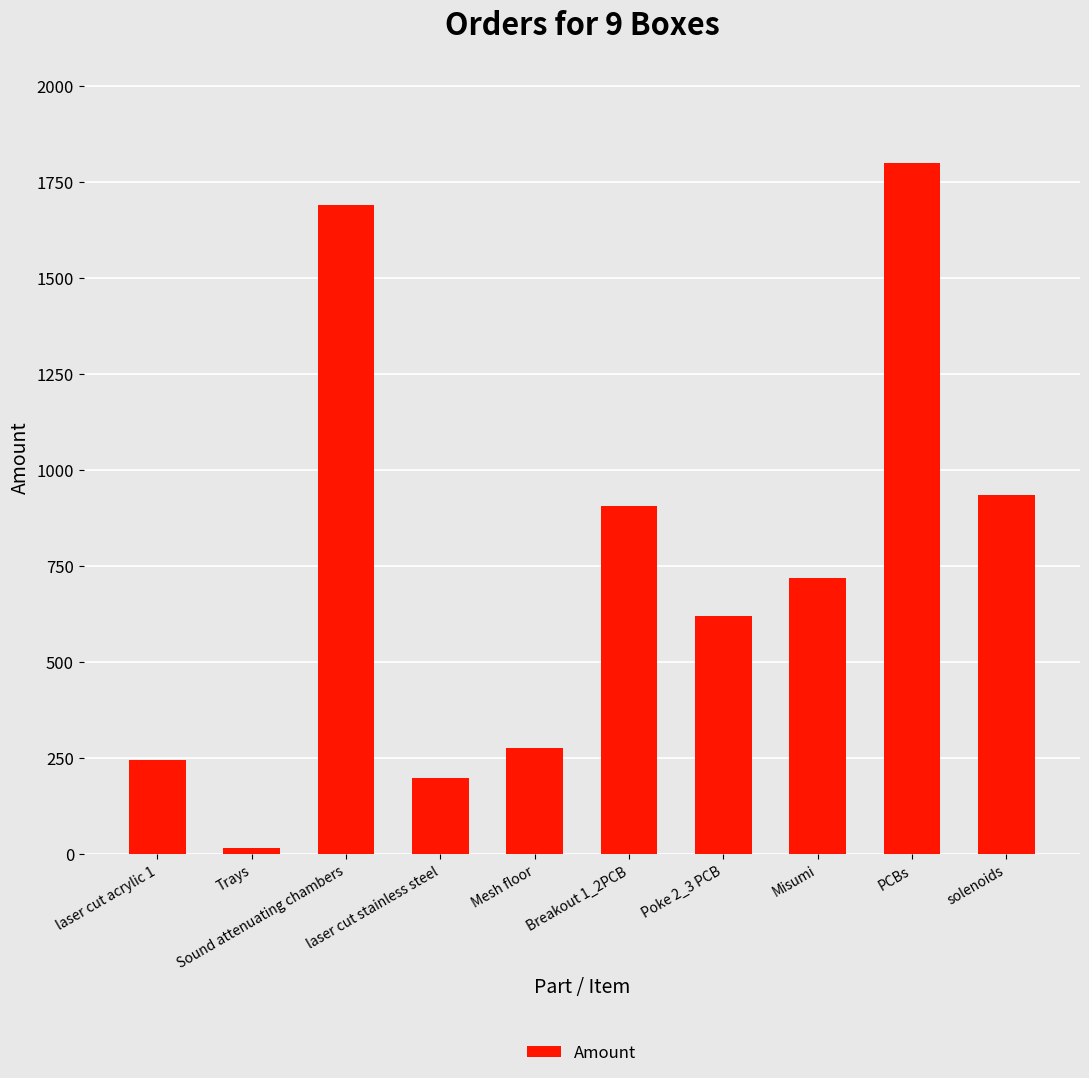

What is the label of the 4th bar from the right?

Poke 2_3 PCB